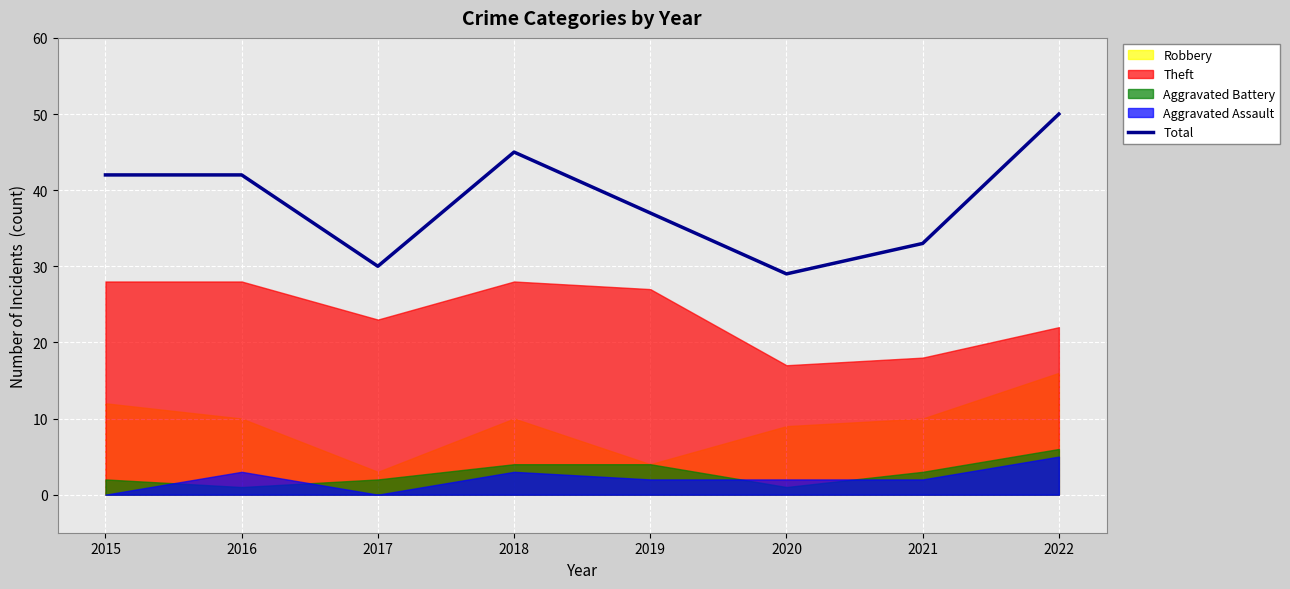

How many values exceed 42?

2